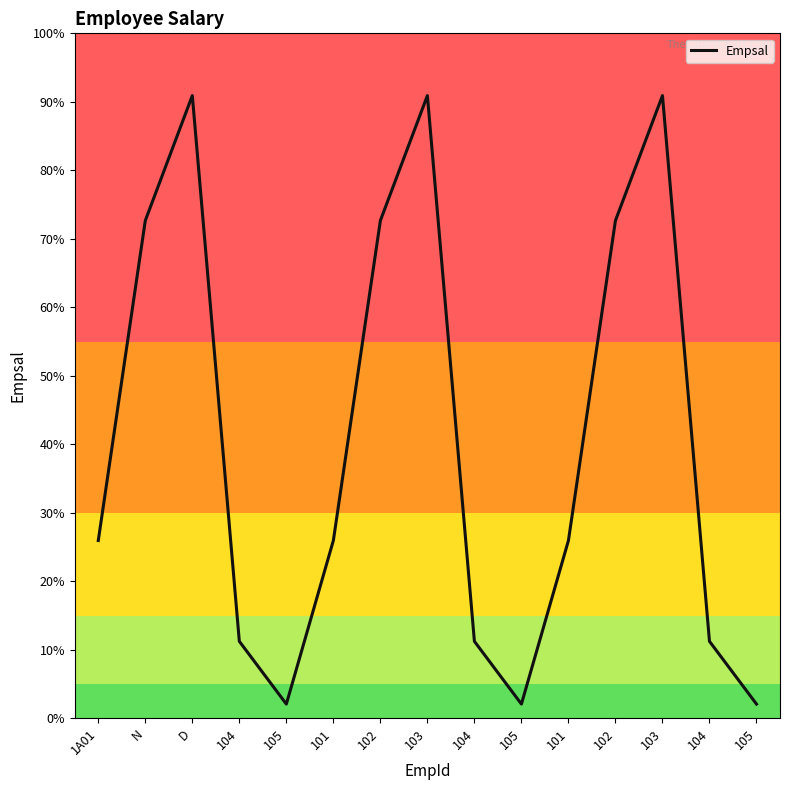

Where is the first local maximum?

D